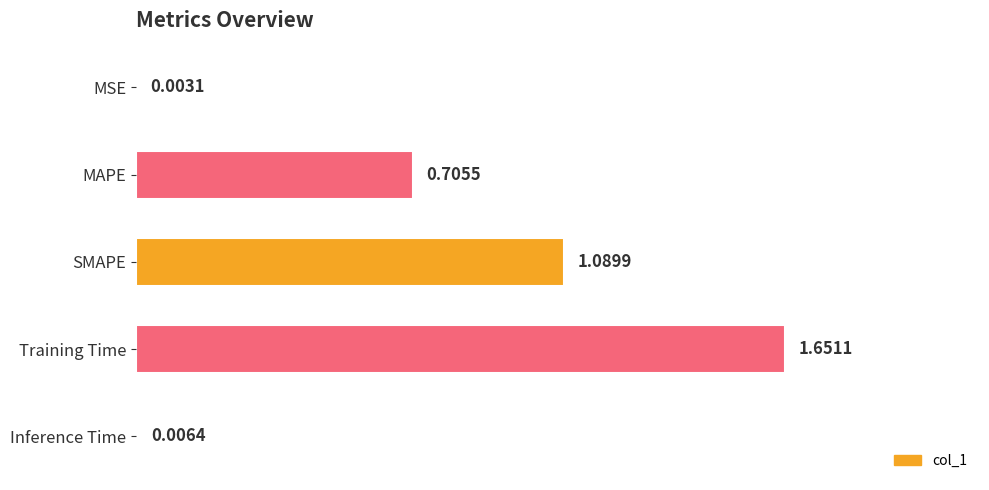

Between Inference Time and MSE, which is larger?

Inference Time